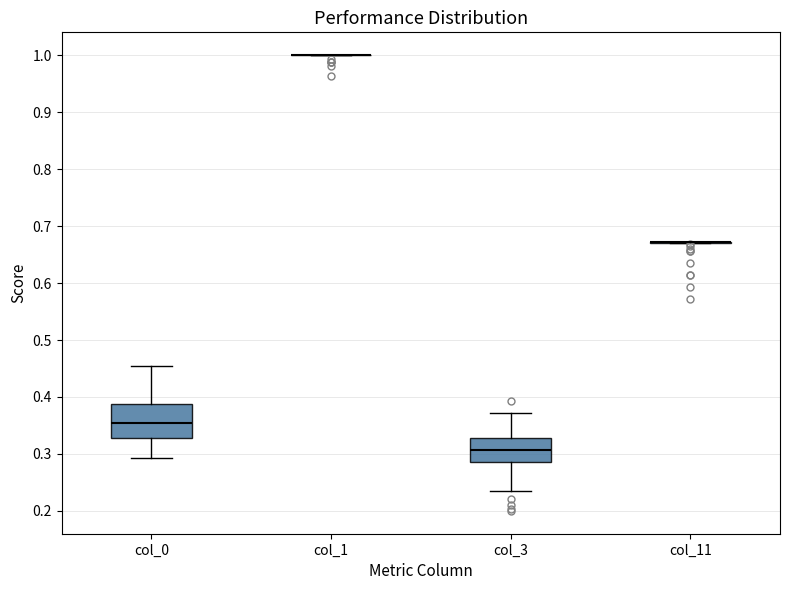

Reading left to right, transcribe this box plot: for each box, give where its median line is, the range the box spans, and where its two whiskers end, as read against the y-axis. The values are not printed on the chart, so give them approximately, as read against the axis.

col_0: median 0.35, box 0.33 to 0.39, whiskers 0.29 to 0.45
col_1: box collapsed to a line at 1.00, whiskers 1.00 to 1.00
col_3: median 0.31, box 0.29 to 0.33, whiskers 0.24 to 0.37
col_11: box collapsed to a line at 0.67, whiskers 0.67 to 0.67